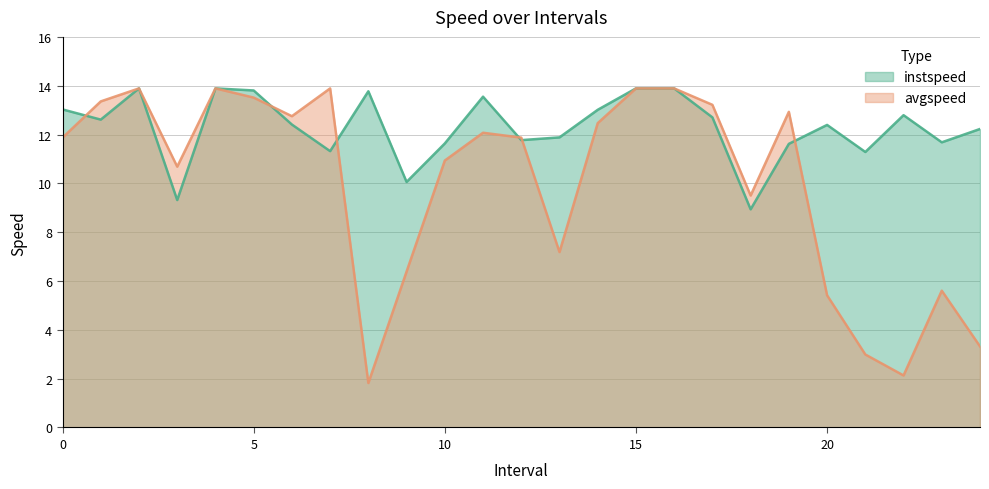

Is it true that avgspeed equals 10.1 at 9?

False